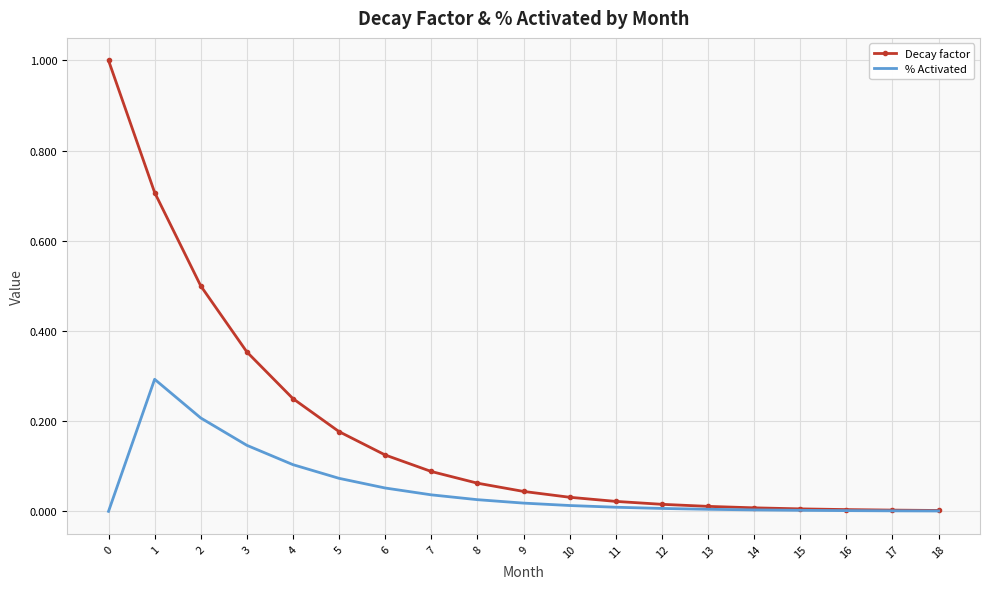

Is the value of % Activated at 10 greater than the value of Decay factor at 0?

No